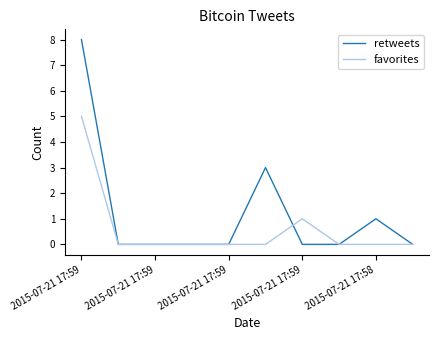

Which series has the largest range (max minus min)?

retweets